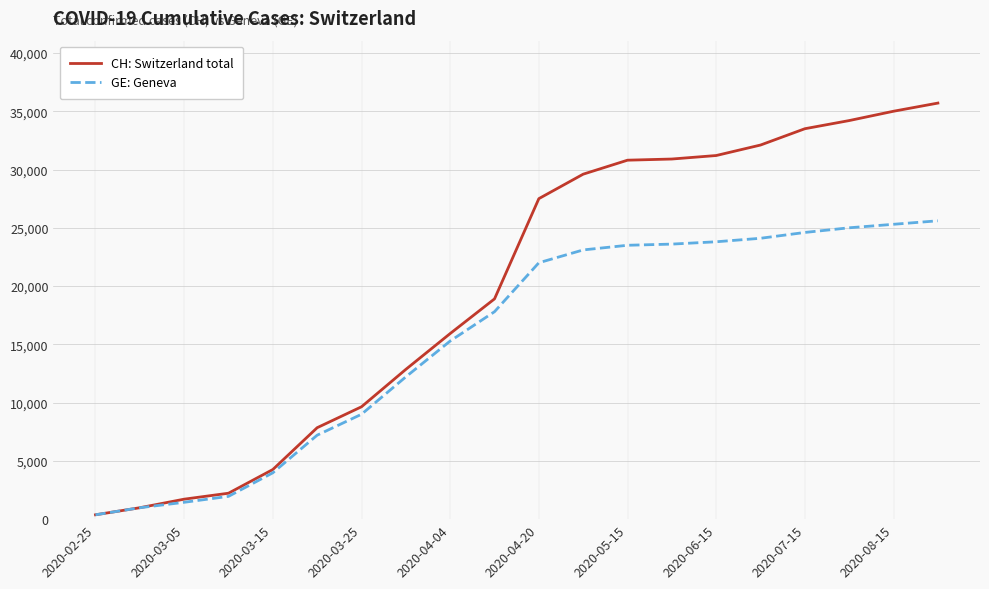

What is the greatest value displayed?

35700